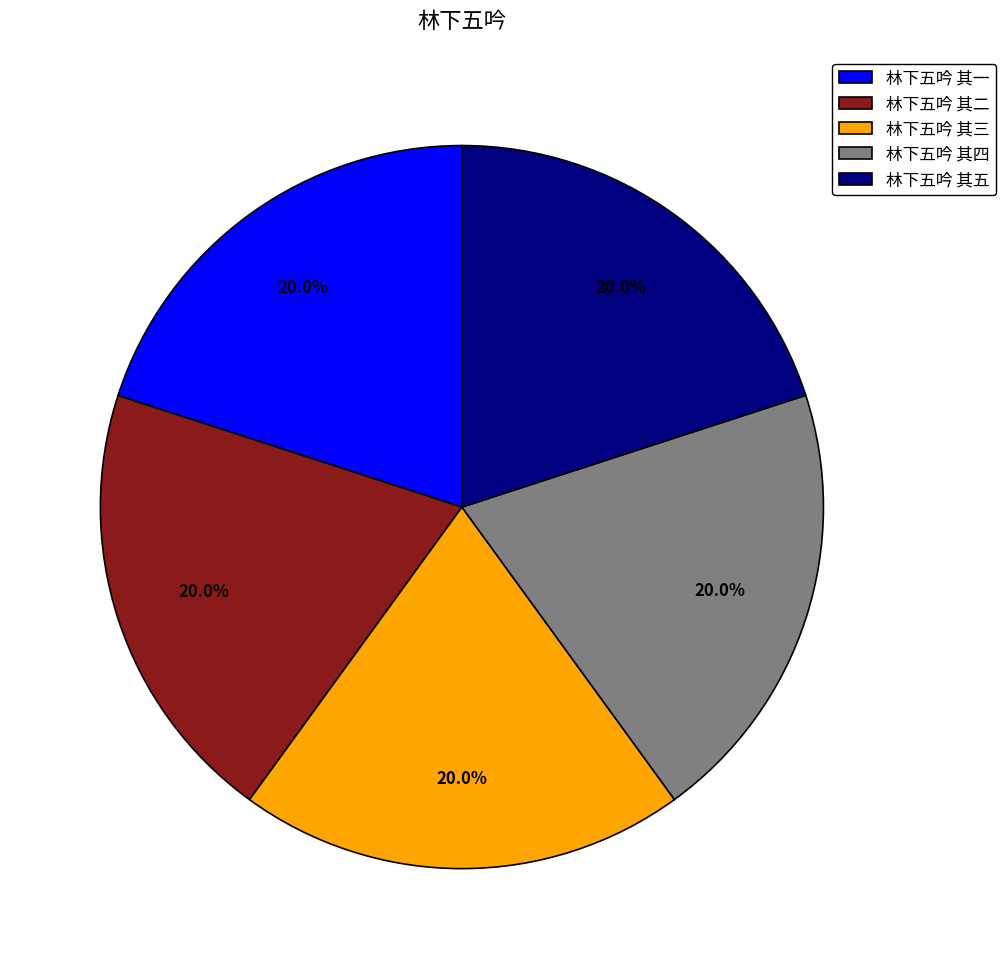

What percentage is the 林下五吟 其四 slice, to the nearest percent?

20%